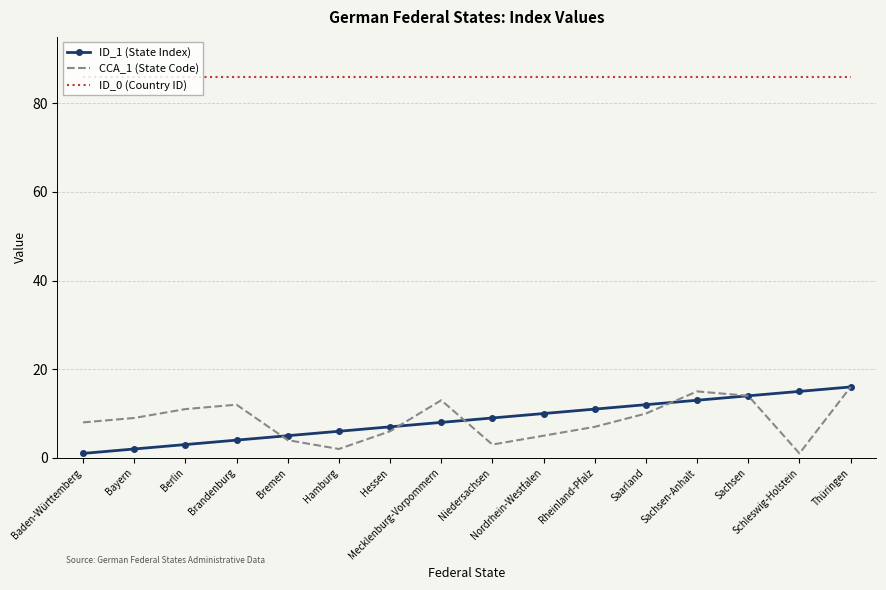

Is the value of CCA_1 (State Code) at Hamburg greater than the value of ID_0 (Country ID) at Berlin?

No